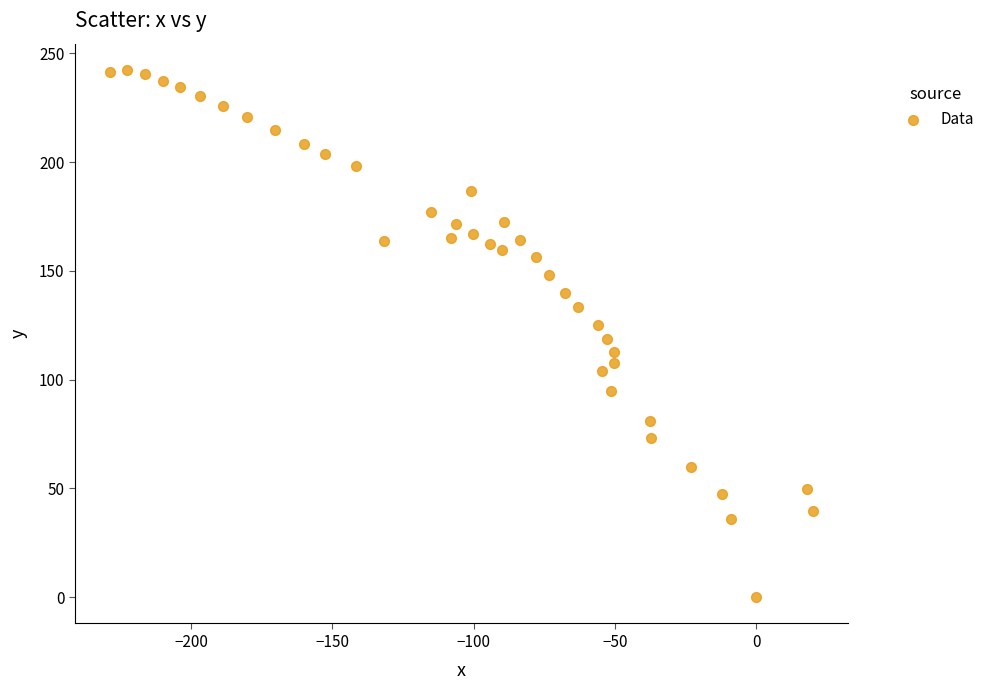

What is the range of Y values (max minus min)?

242.3